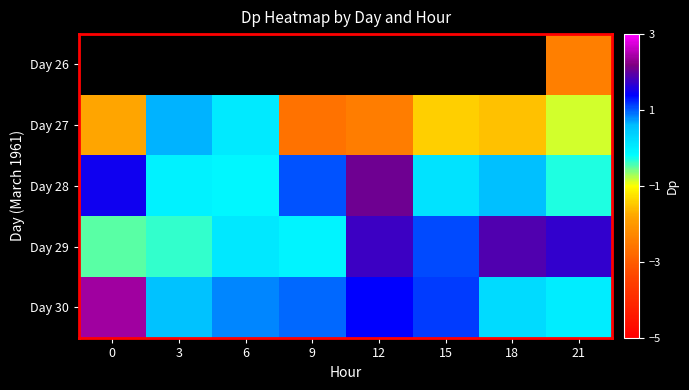

Between 6 and 9, which is larger?

9